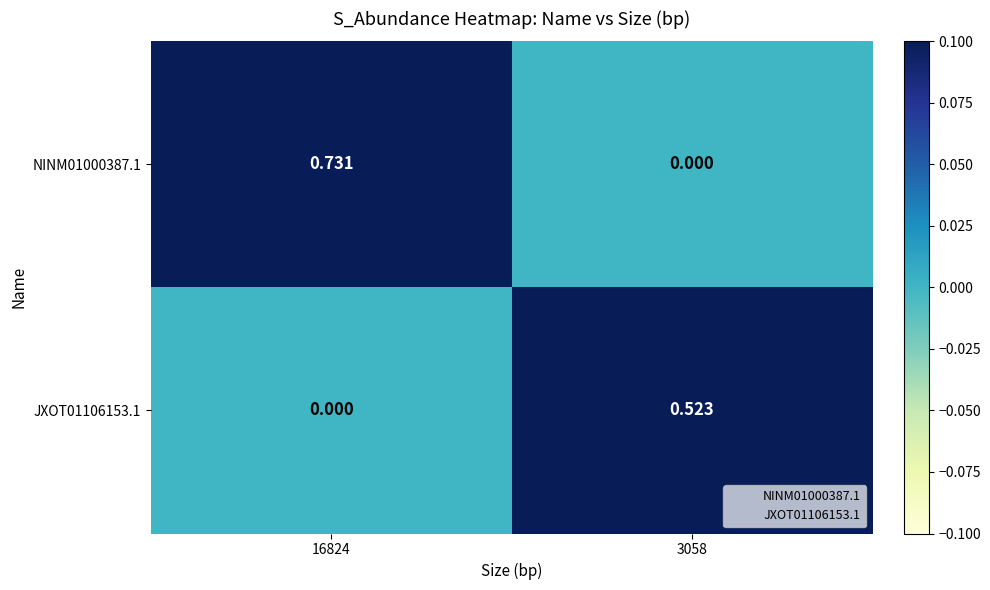

Is the value of NINM01000387.1 at 3058 greater than the value of JXOT01106153.1 at 3058?

No